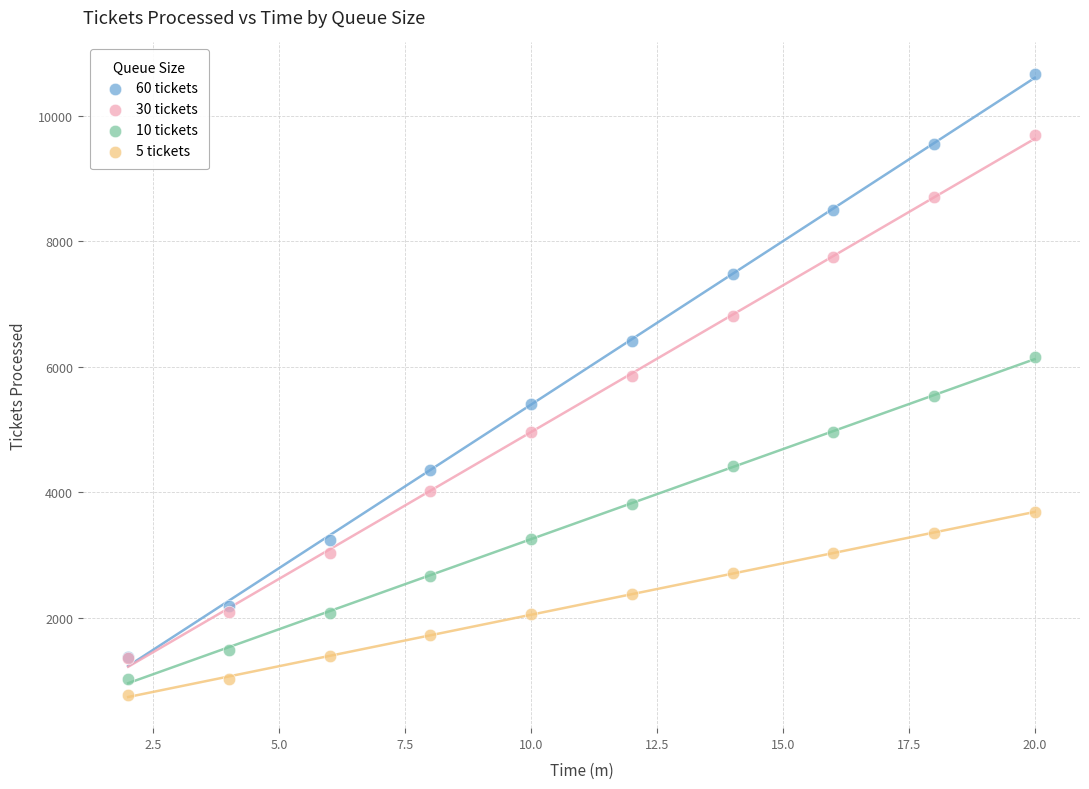

Which series reaches the maximum Y coordinate?

60 tickets